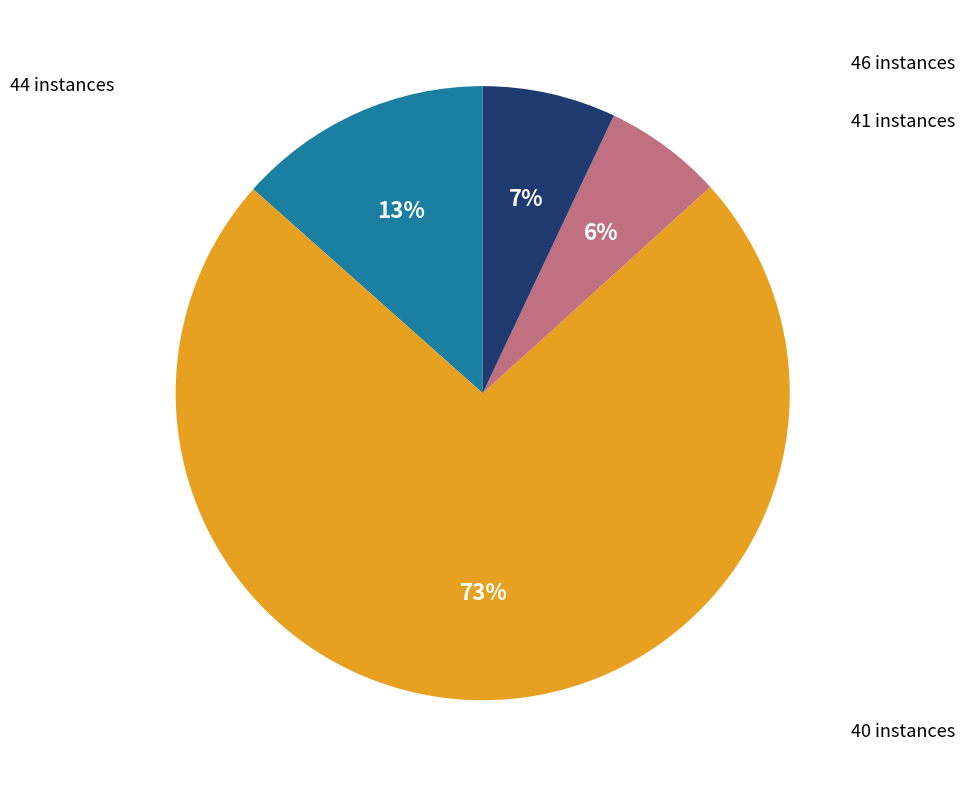

Count the number of slices in the pie.

4